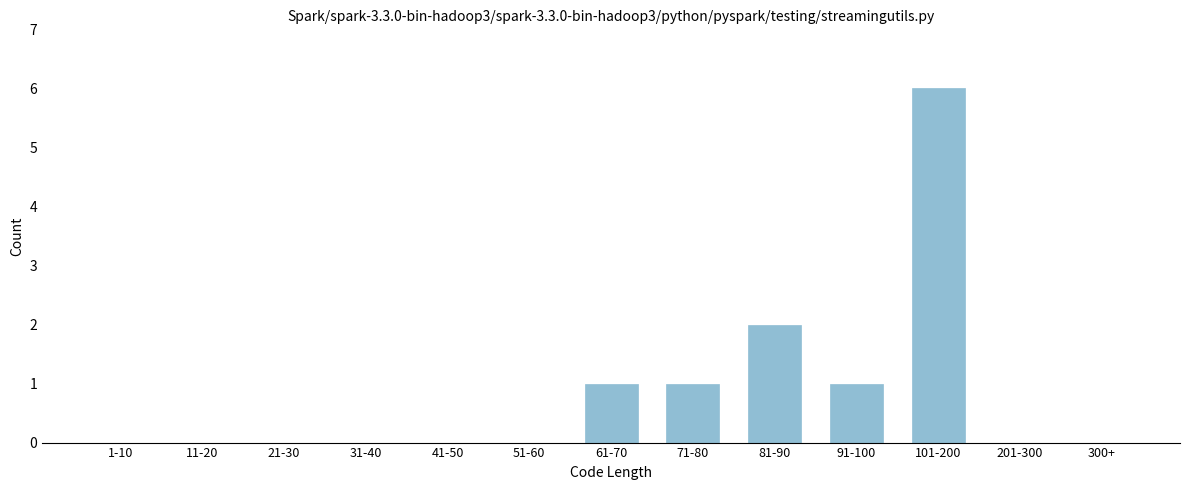

Reading left to right, extract all data points from this chart.

1-10=0	11-20=0	21-30=0	31-40=0	41-50=0	51-60=0	61-70=1	71-80=1	81-90=2	91-100=1	101-200=6	201-300=0	300+=0